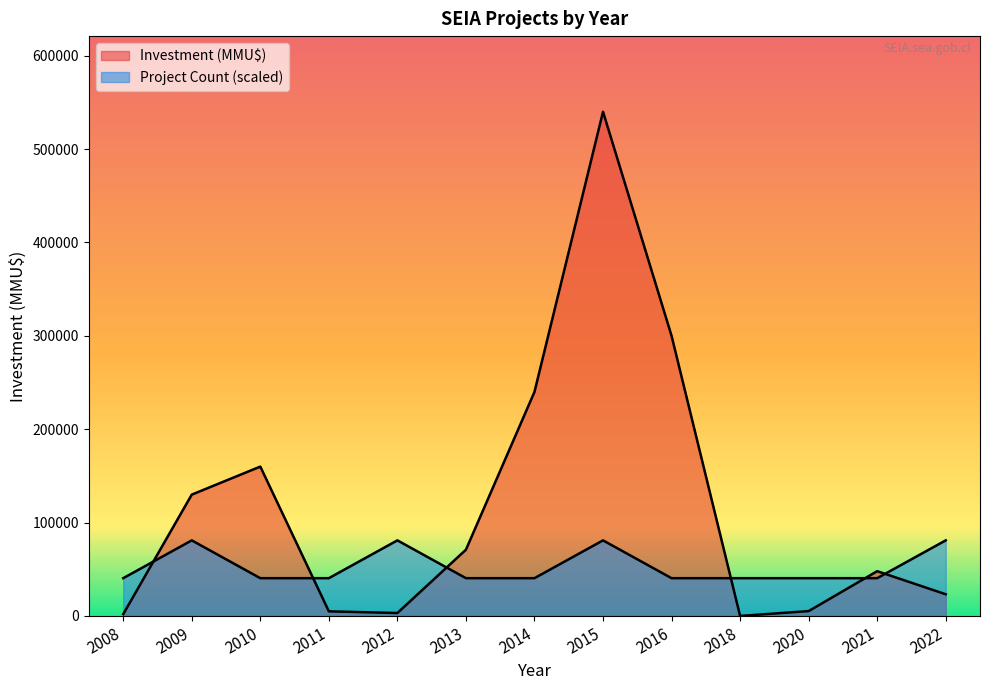

What is the difference between the second highest and second lowest values in the Project Count series?

40500